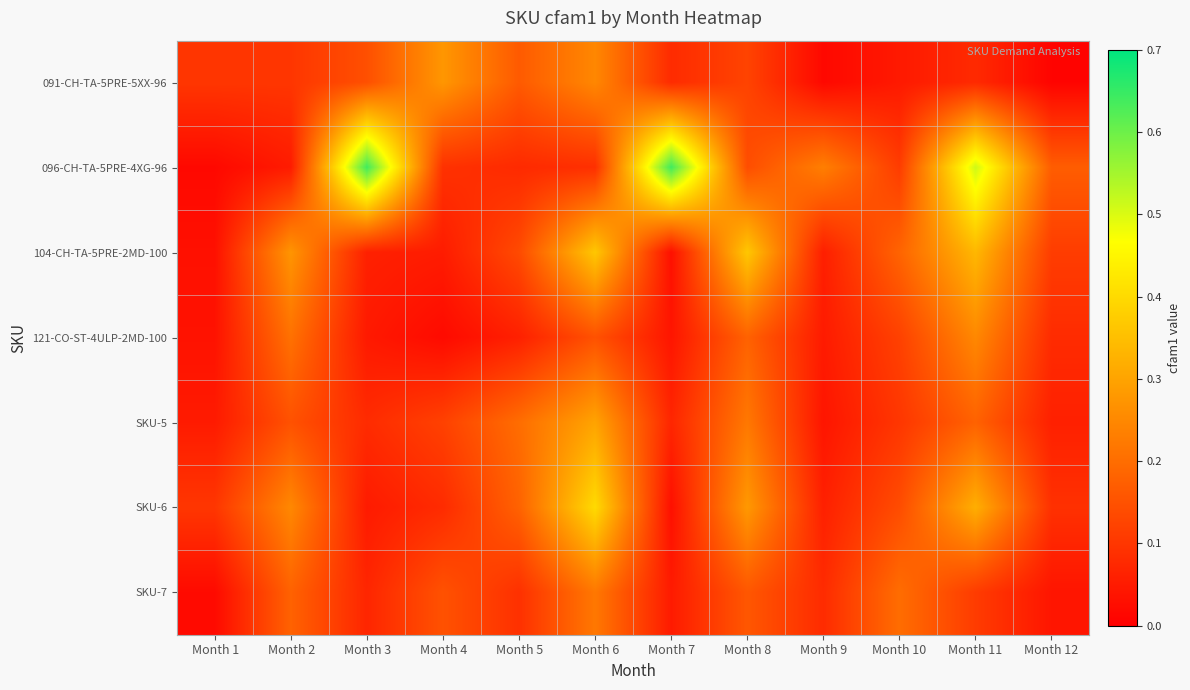

Reading left to right, transcribe all the data shown in this chart.

091-CH-TA-5PRE-5XX-96: Month 1=0.1	Month 2=0.1	Month 3=0.1	Month 4=0.3	Month 5=0.2	Month 6=0.2	Month 7=0.1	Month 8=0.1	Month 9=0.0	Month 10=0.0	Month 11=0.1	Month 12=0.0
096-CH-TA-5PRE-4XG-96: Month 1=0.0	Month 2=0.1	Month 3=0.6	Month 4=0.1	Month 5=0.1	Month 6=0.1	Month 7=0.6	Month 8=0.1	Month 9=0.2	Month 10=0.1	Month 11=0.5	Month 12=0.2
104-CH-TA-5PRE-2MD-100: Month 1=0.0	Month 2=0.3	Month 3=0.1	Month 4=0.1	Month 5=0.1	Month 6=0.4	Month 7=0.0	Month 8=0.4	Month 9=0.1	Month 10=0.2	Month 11=0.3	Month 12=0.1
121-CO-ST-4ULP-2MD-100: Month 1=0.0	Month 2=0.2	Month 3=0.0	Month 4=0.0	Month 5=0.1	Month 6=0.1	Month 7=0.0	Month 8=0.2	Month 9=0.1	Month 10=0.1	Month 11=0.2	Month 12=0.1
SKU-5: Month 1=0.1	Month 2=0.1	Month 3=0.1	Month 4=0.1	Month 5=0.2	Month 6=0.3	Month 7=0.1	Month 8=0.2	Month 9=0.0	Month 10=0.1	Month 11=0.2	Month 12=0.1
SKU-6: Month 1=0.1	Month 2=0.2	Month 3=0.1	Month 4=0.1	Month 5=0.2	Month 6=0.4	Month 7=0.0	Month 8=0.3	Month 9=0.1	Month 10=0.1	Month 11=0.3	Month 12=0.1
SKU-7: Month 1=0.0	Month 2=0.2	Month 3=0.1	Month 4=0.1	Month 5=0.1	Month 6=0.2	Month 7=0.1	Month 8=0.2	Month 9=0.1	Month 10=0.2	Month 11=0.1	Month 12=0.0